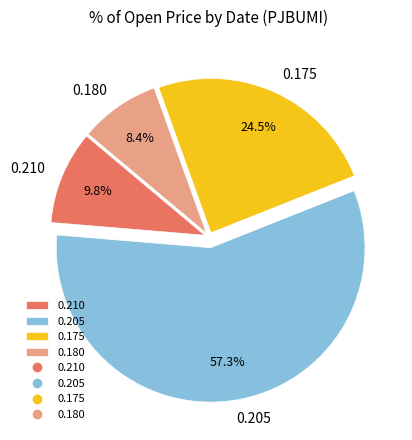

To the nearest percent, what is the difference between the largest and smallest slice percentages?

49%